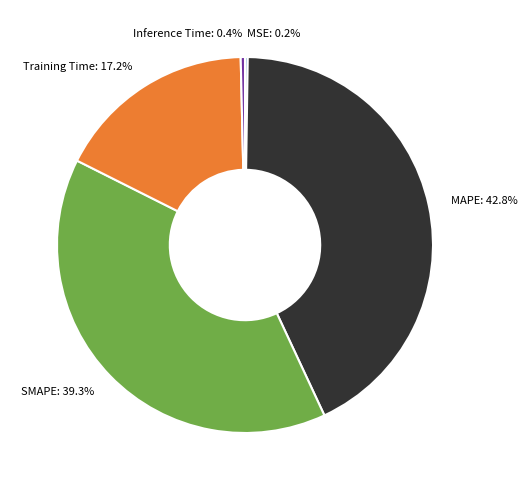

True or false: Training Time accounts for 30% of the total.

False